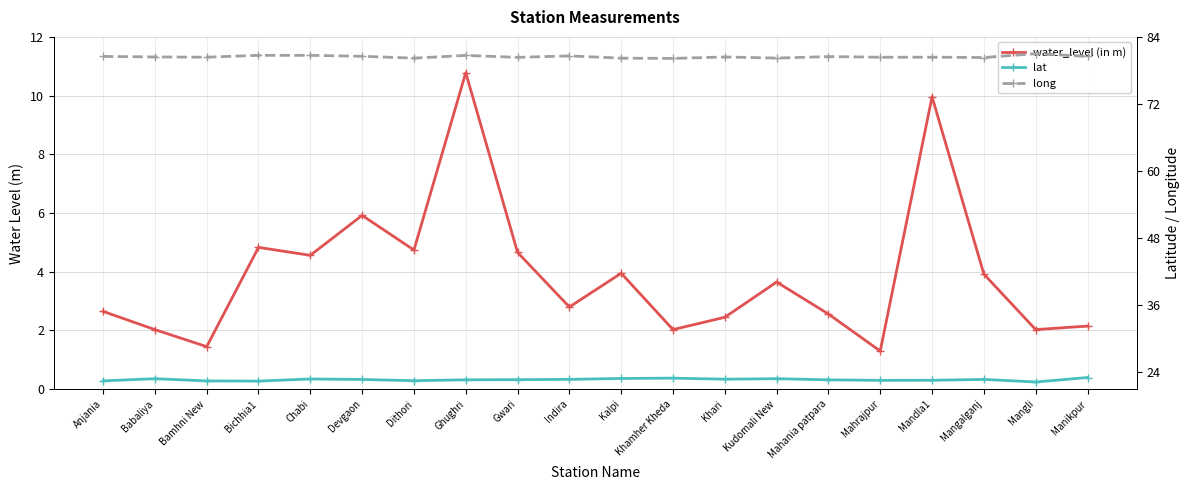

The value of long at Bichhia1 is 80.7. True or false?

True